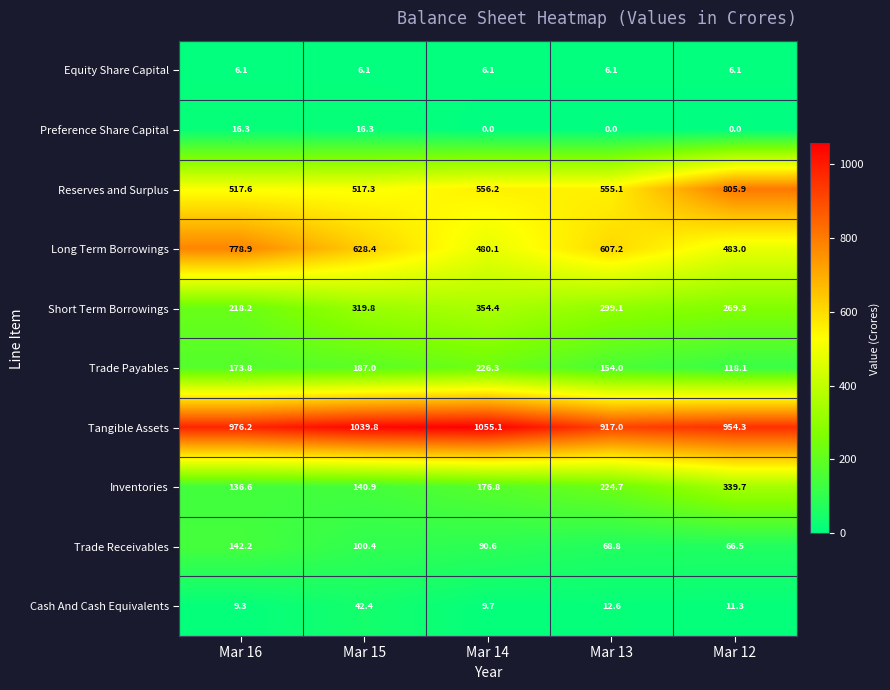

Which series has the widest spread of values?

Long Term Borrowings